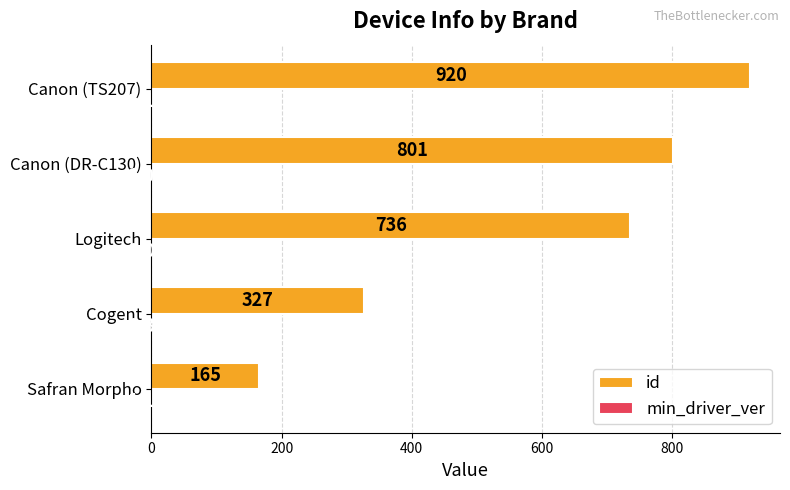

Between Safran Morpho and Canon (DR-C130), which series saw the biggest shift?

id